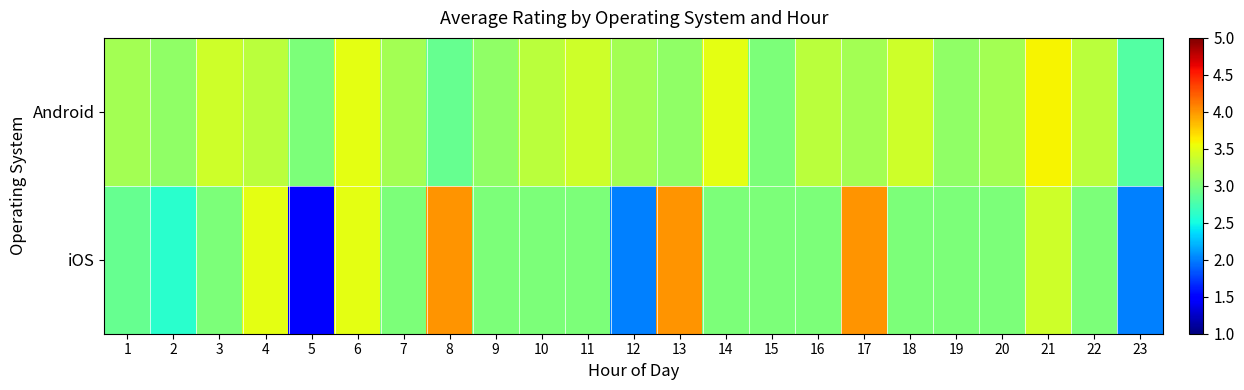

List the series in order of their overall mean, lowest first.

iOS, Android